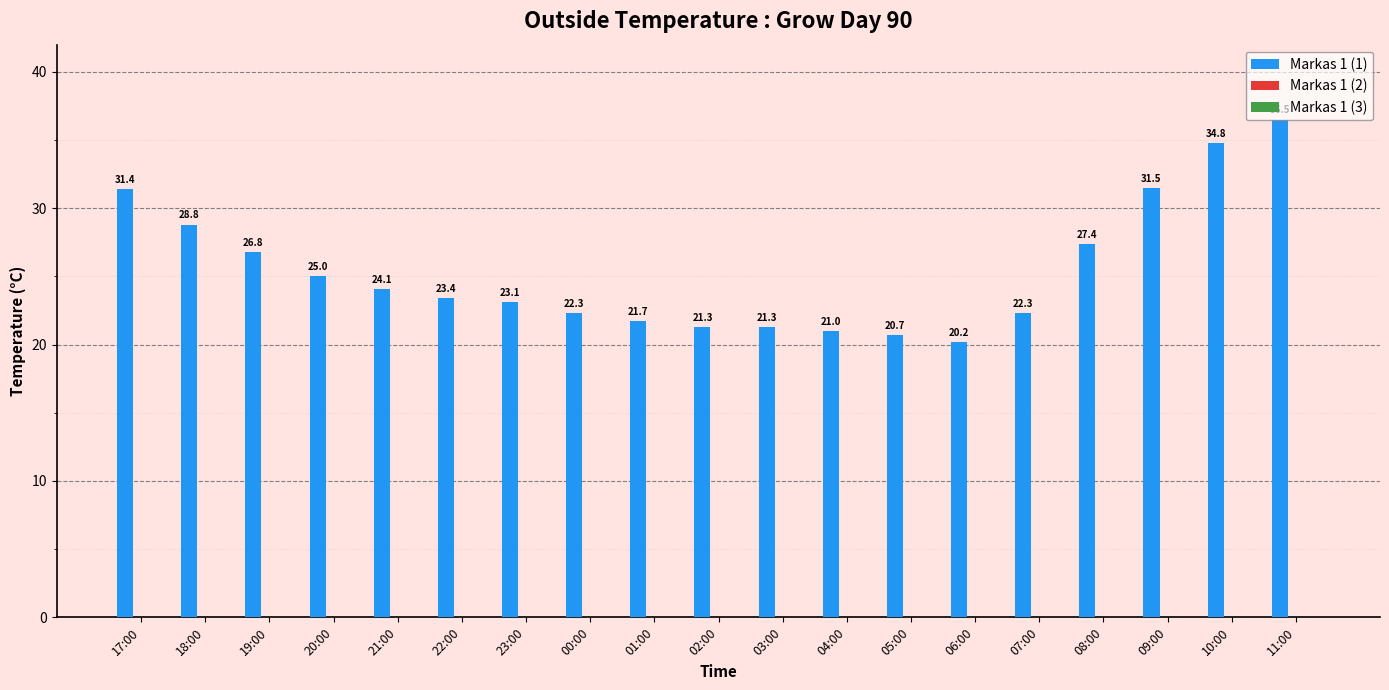

Where does the data first go above 23?

17:00